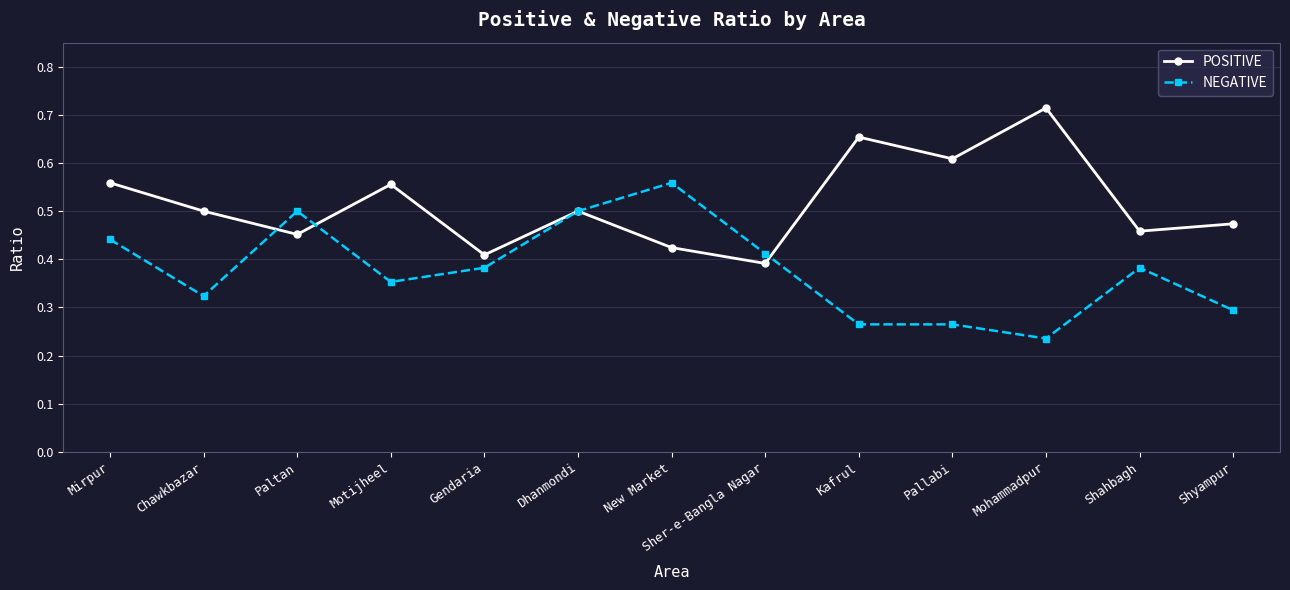

After their last crossing, which series has the higher values: NEGATIVE or POSITIVE?

POSITIVE